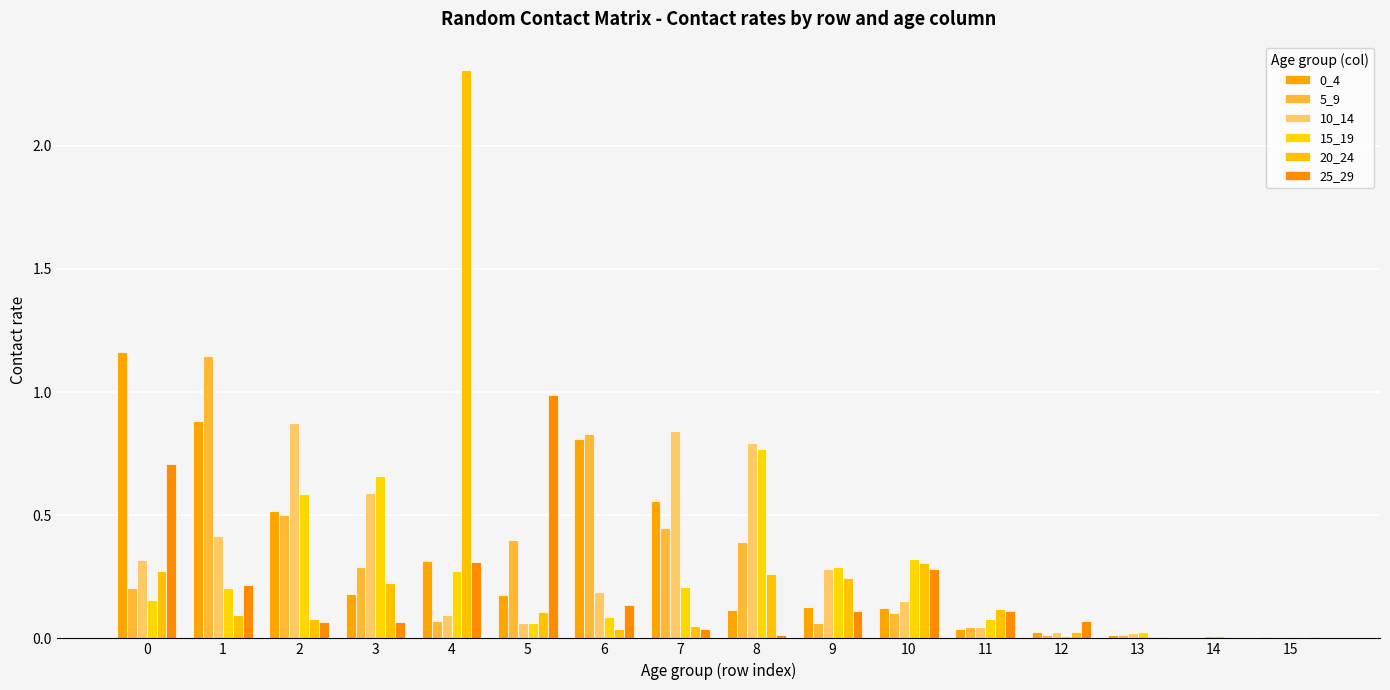

What is the value of the 25_29 bar at the 4th from the left?

0.1